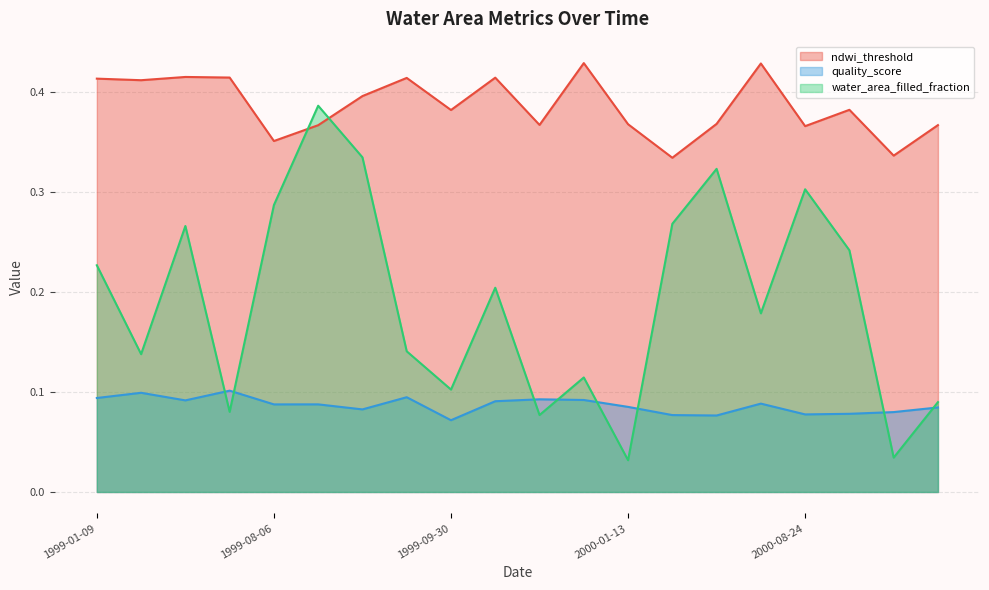

What is the minimum value for ndwi_threshold?

0.3